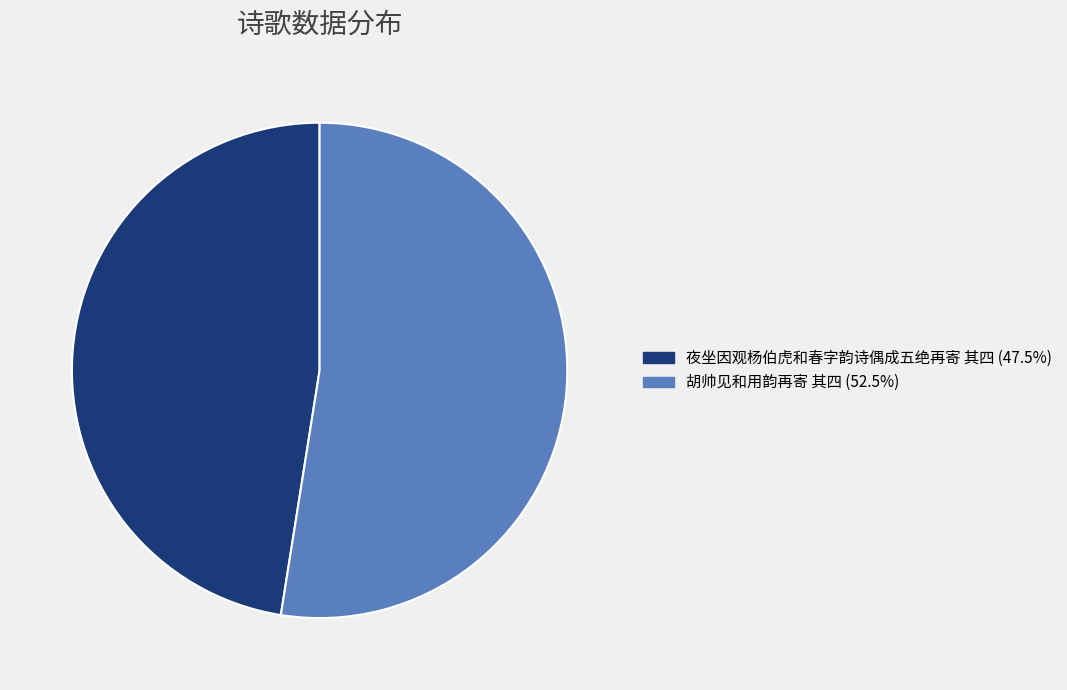

Rank the categories by value from highest to lowest.

胡帅见和用韵再寄 其四, 夜坐因观杨伯虎和春字韵诗偶成五绝再寄 其四